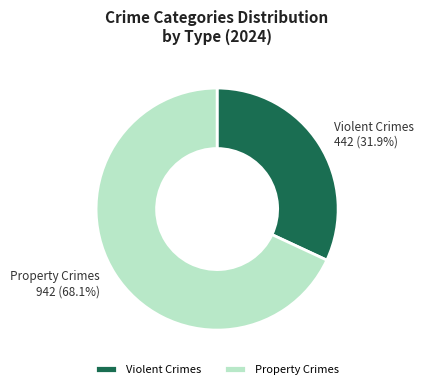

What is the ratio of the value at Property Crimes to the value at Violent Crimes?

2.1